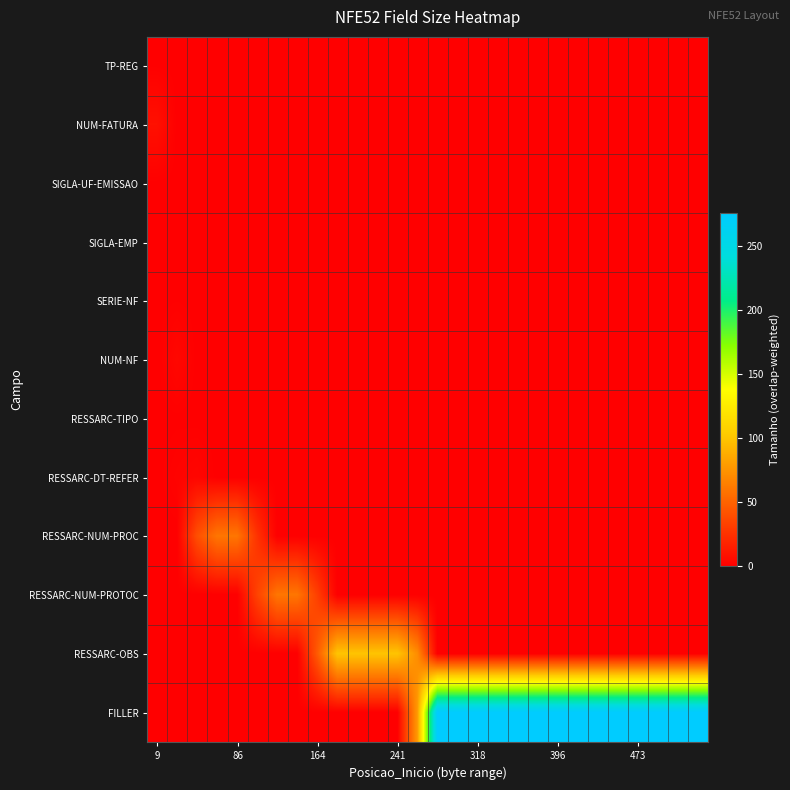

What is the maximum value shown in the chart?

276.0